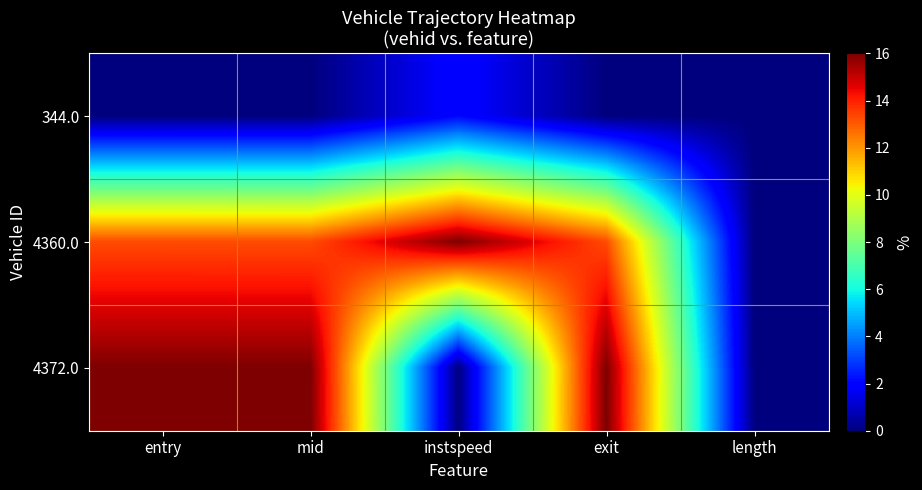

Reading right to left, what are all the values shown in this chart?

344.0: length=0.0	exit=0.0	instspeed=2.0	mid=0.0	entry=0.0
4360.0: length=0.0	exit=13.3	instspeed=16.0	mid=13.3	entry=13.3
4372.0: length=0.0	exit=16.0	instspeed=0.0	mid=16.0	entry=16.0